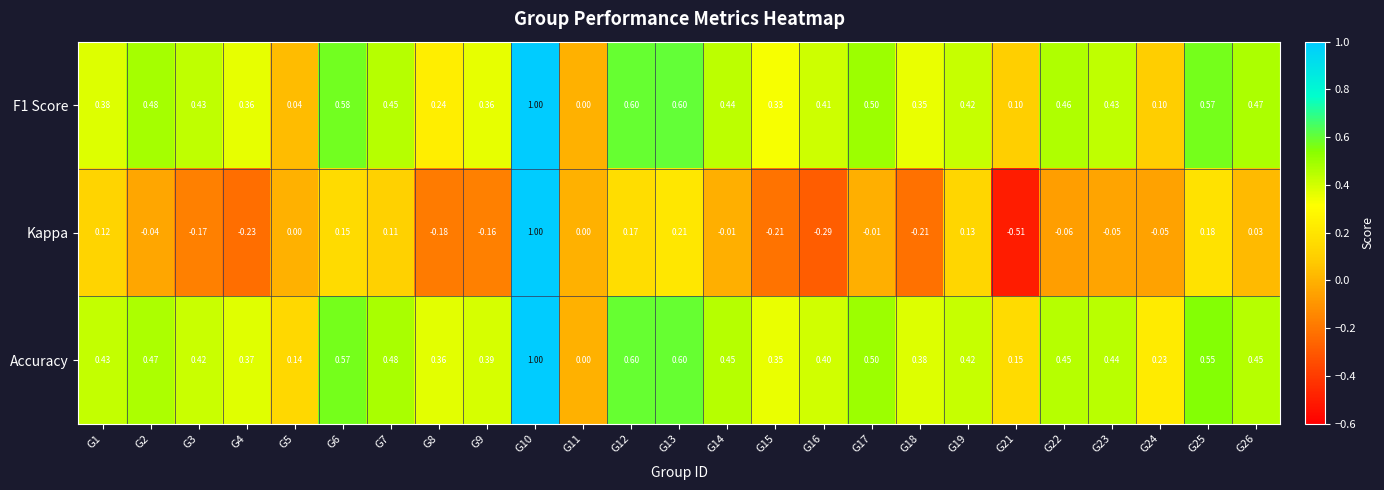

What is the spread (max minus min) of values at G7?

0.4